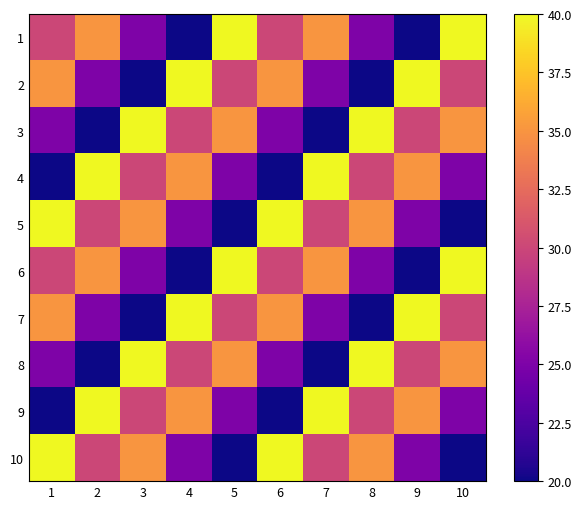

Which series has the largest total across all categories?

1